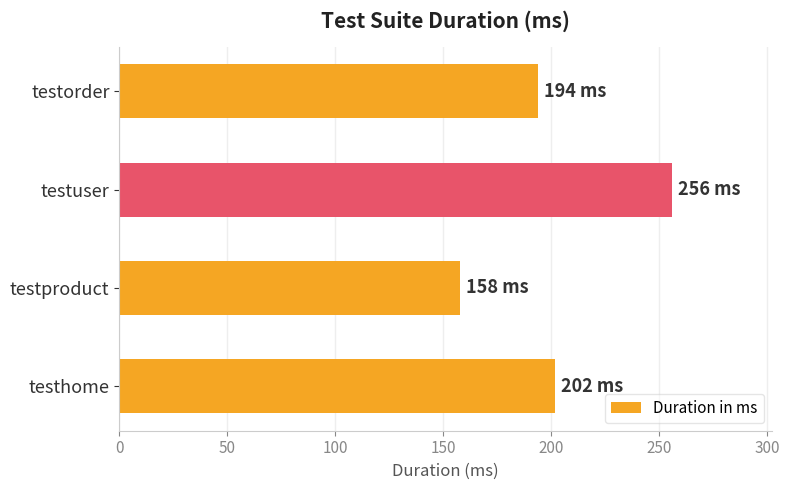

List the labels in order of value, smallest first.

testproduct, testorder, testhome, testuser